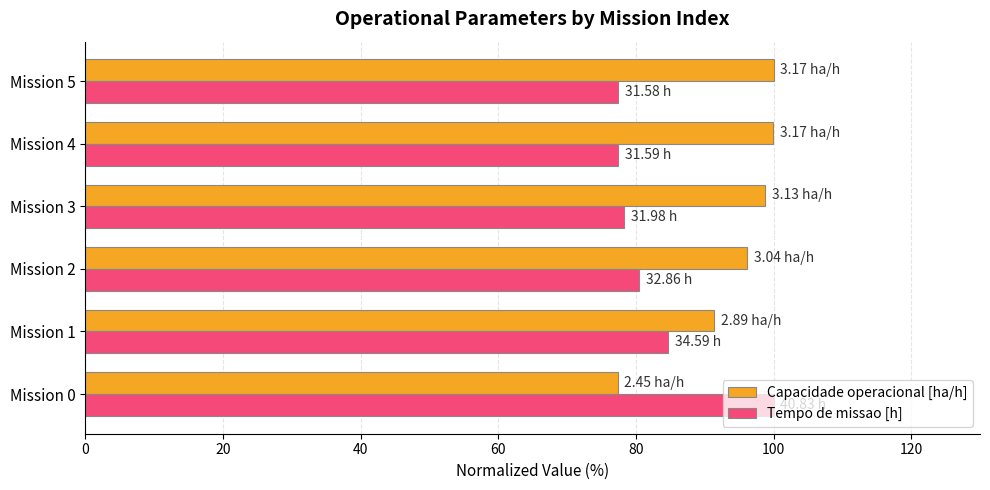

How many values in the Tempo de missao [h] series exceed 80?

3